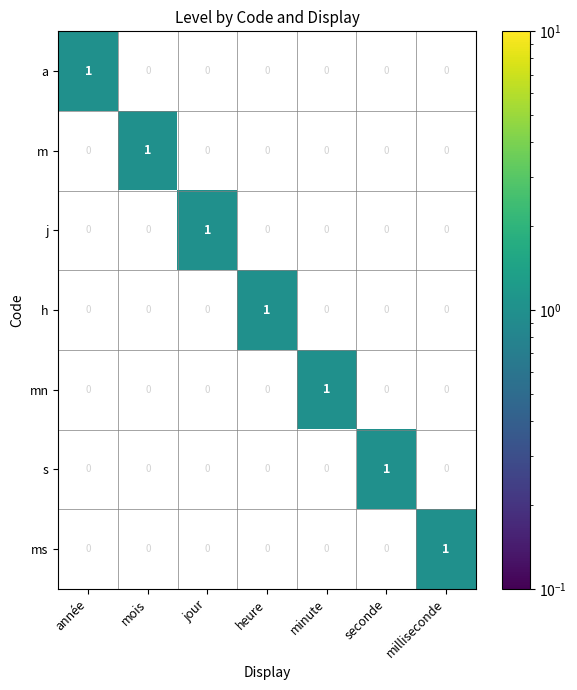

True or false: ms has a value of 1 at jour.

False